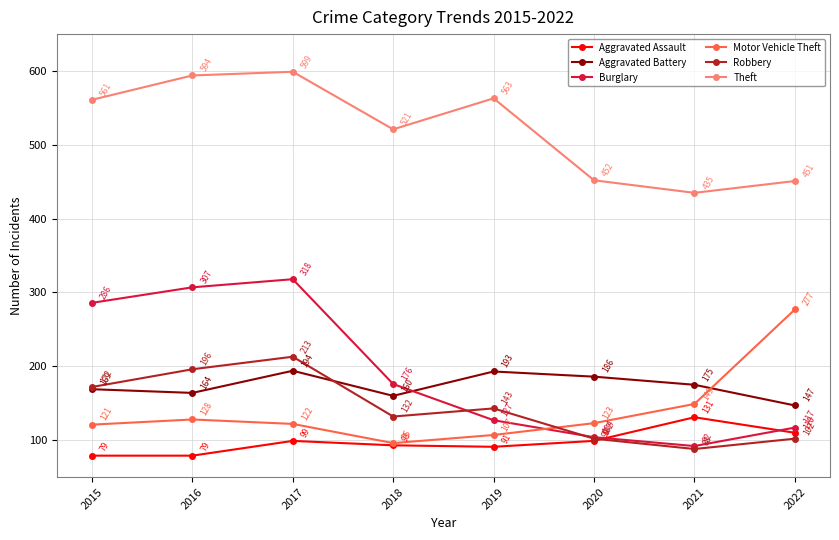

How many data points does each series have?

8